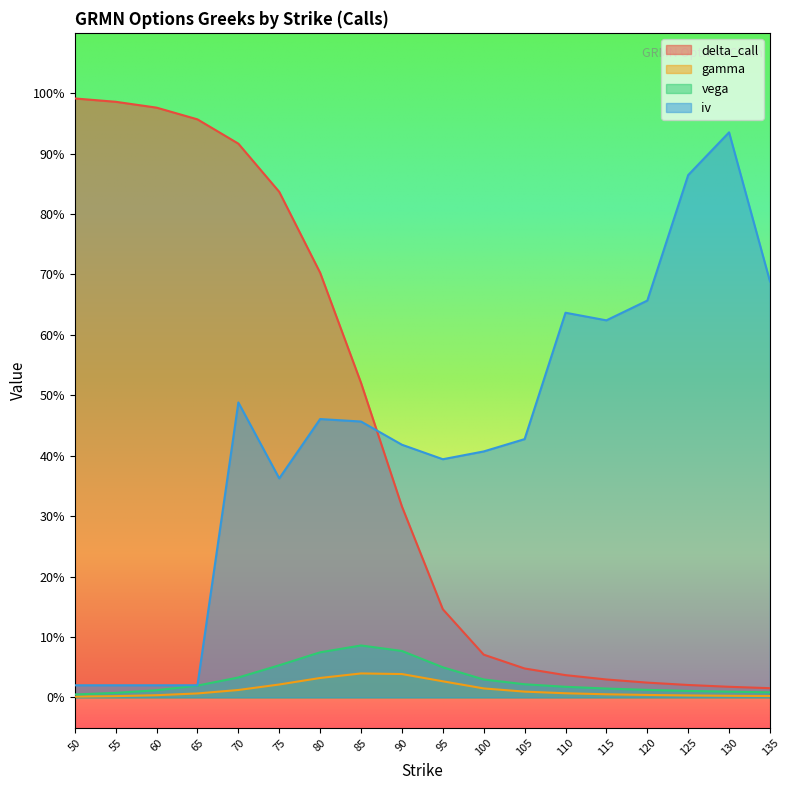

At 75, list the series in order from smallest to largest.

gamma, vega, iv, delta_call